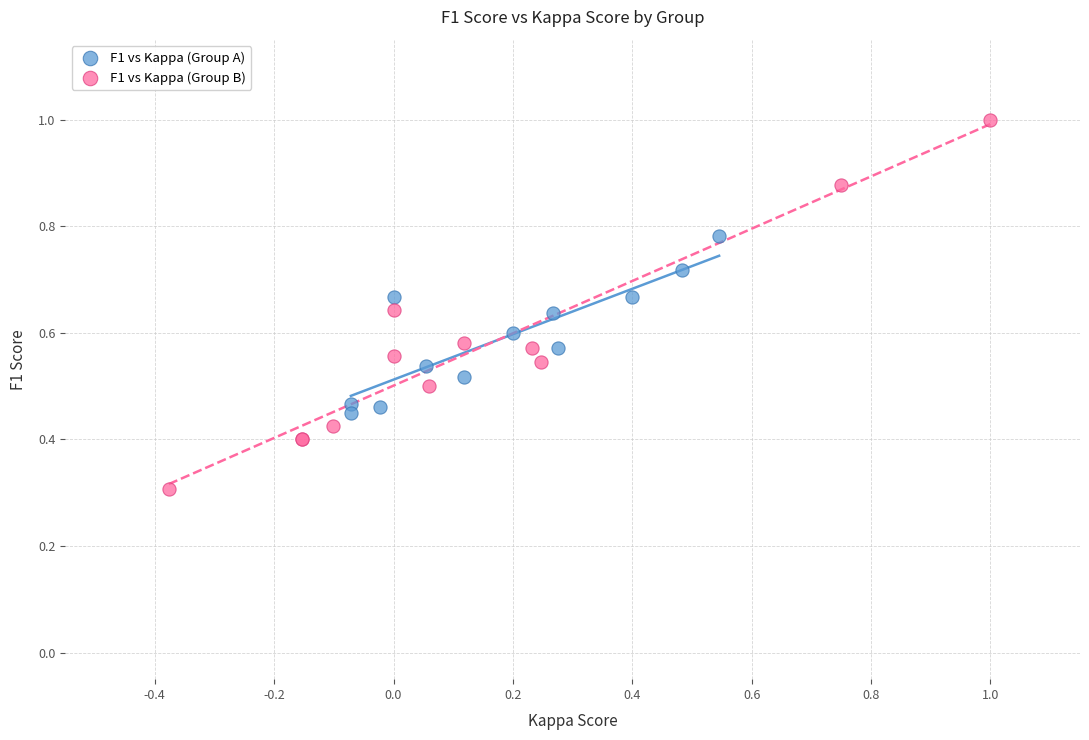

Which series has the widest spread of Y values?

F1 vs Kappa (Group B)